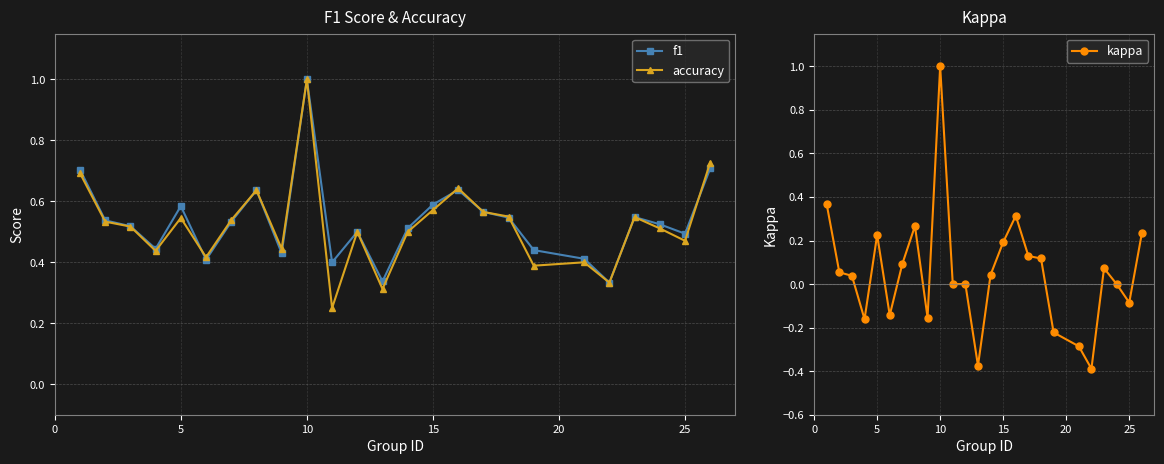

How many interior local peaks does the f1 series have?

6